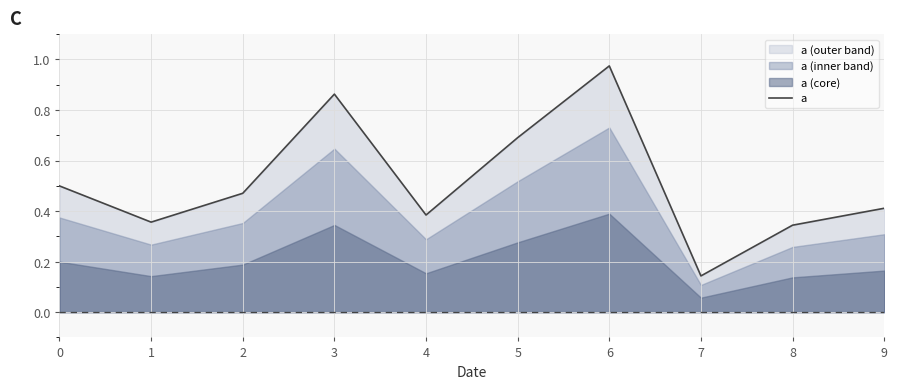

What is the change in value from 2 to 7?

-0.3